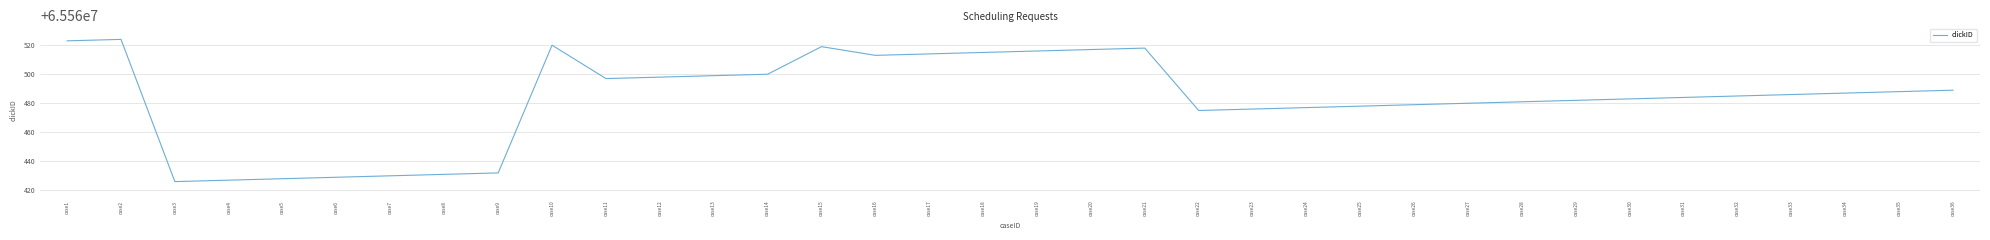

List the labels in order of value, smallest first.

case3, case4, case5, case6, case7, case8, case9, case22, case23, case24, case25, case26, case27, case28, case29, case30, case31, case32, case33, case34, case35, case36, case11, case12, case13, case14, case16, case17, case18, case19, case20, case21, case15, case10, case1, case2